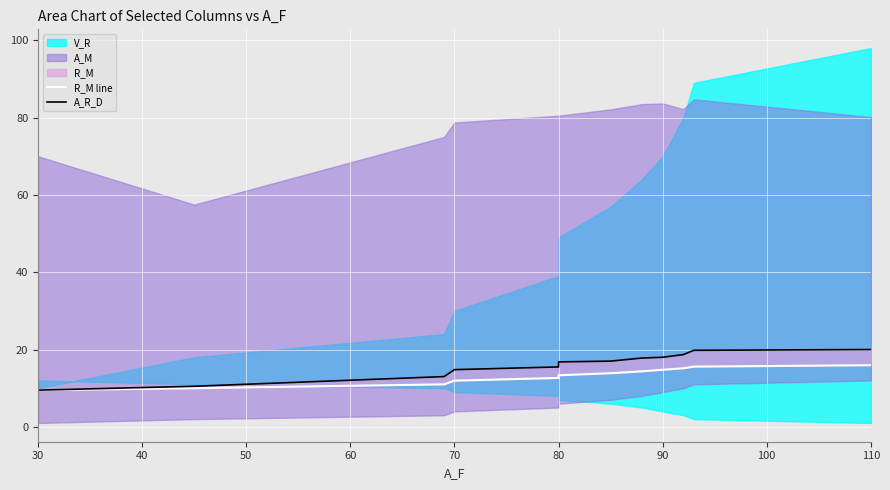

What is the label of the 3rd point from the left?

50